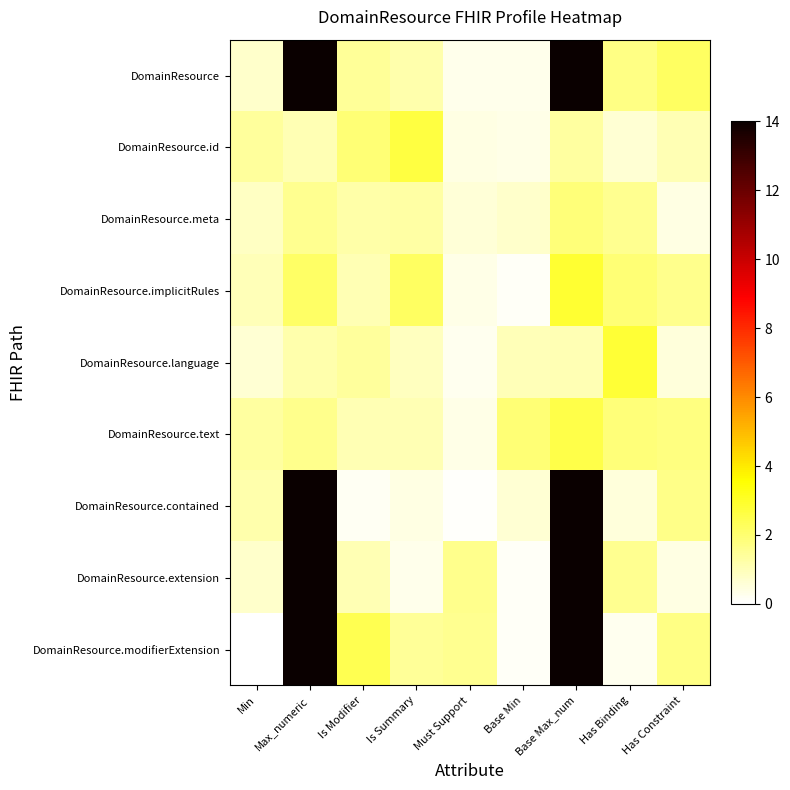

Which series has the largest range (max minus min)?

DomainResource.modifierExtension